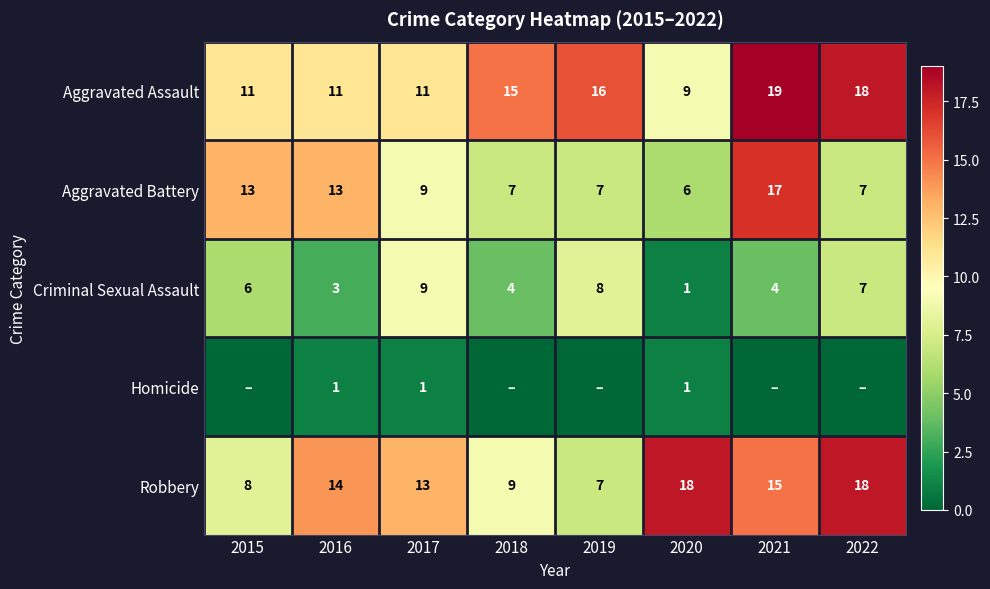

What is the total value across all series at 2020?

35